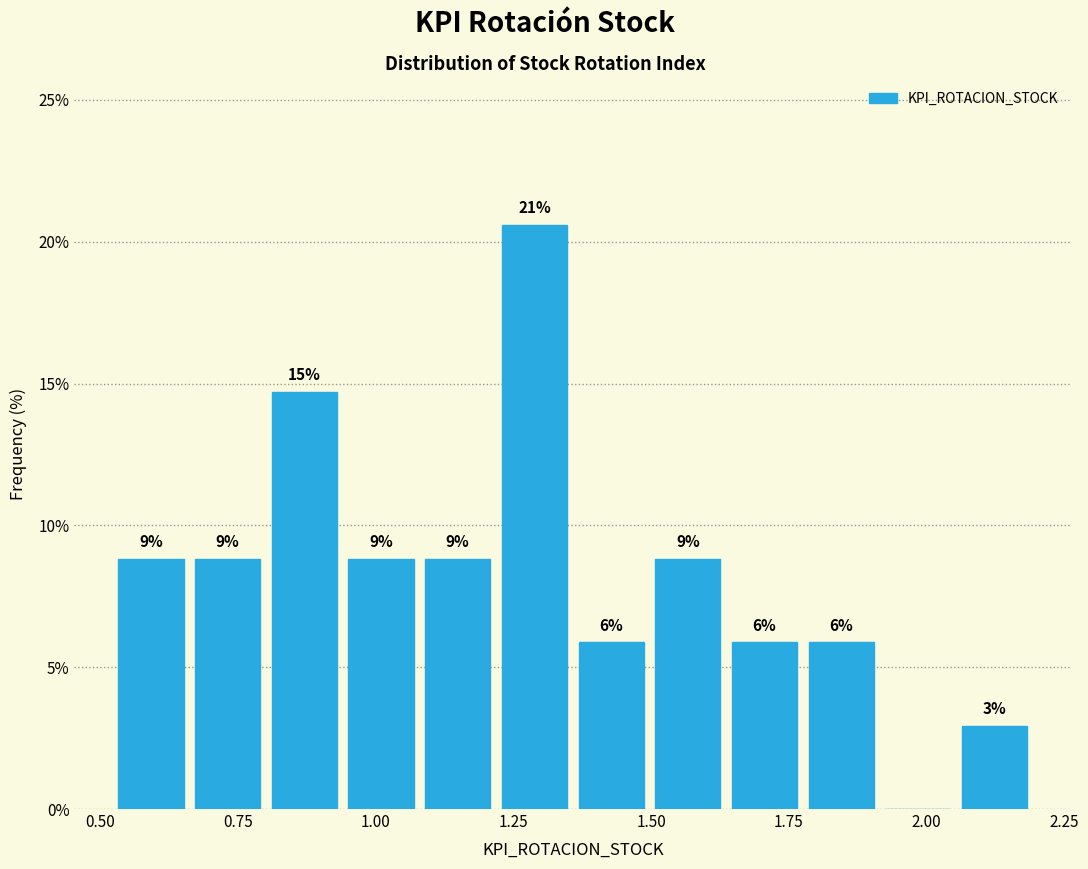

Read against the x-axis, roughly where is the centre of the tallest bar?

1.30